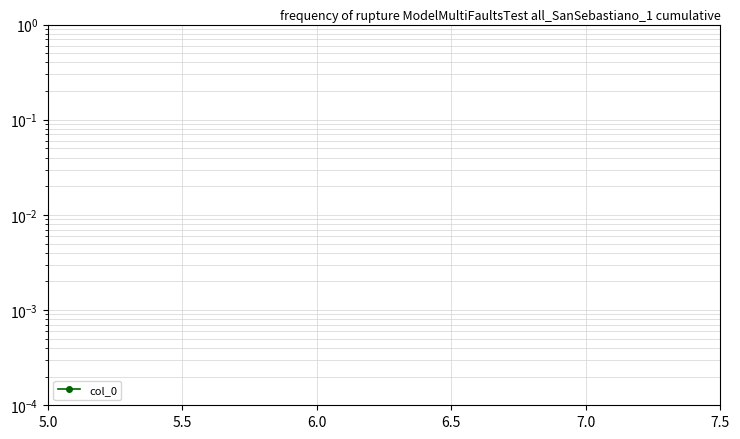

Is it true that the value at 30 is 0.0?

False